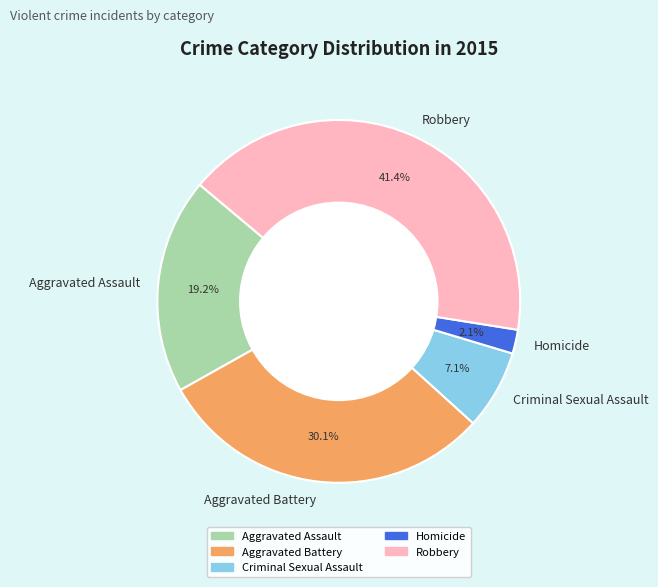

Count the number of slices in the pie.

5